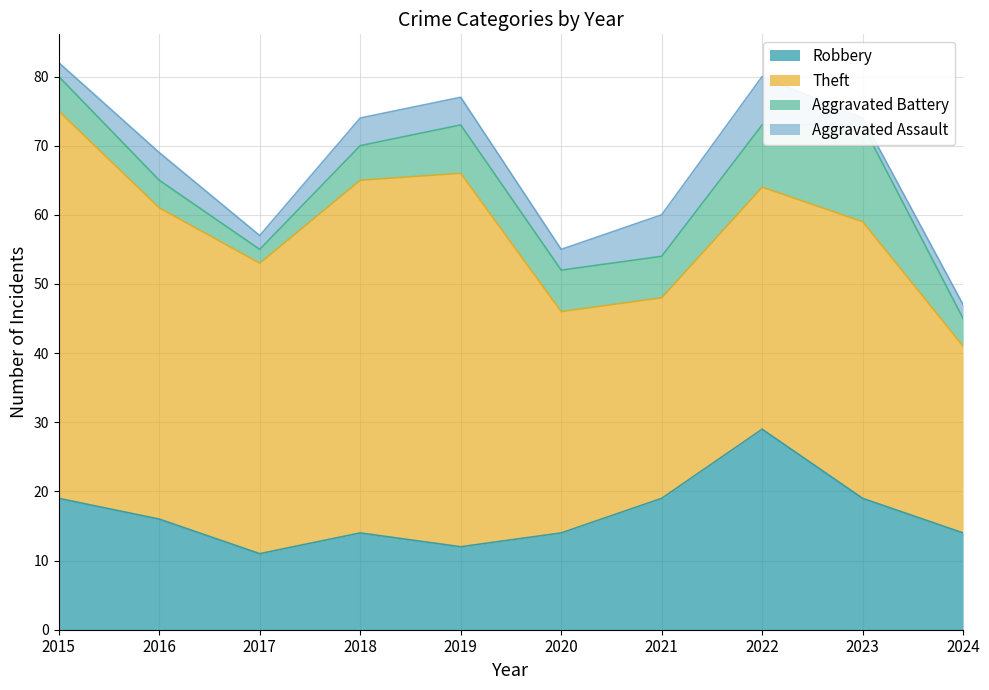

Which series has the largest range (max minus min)?

Theft